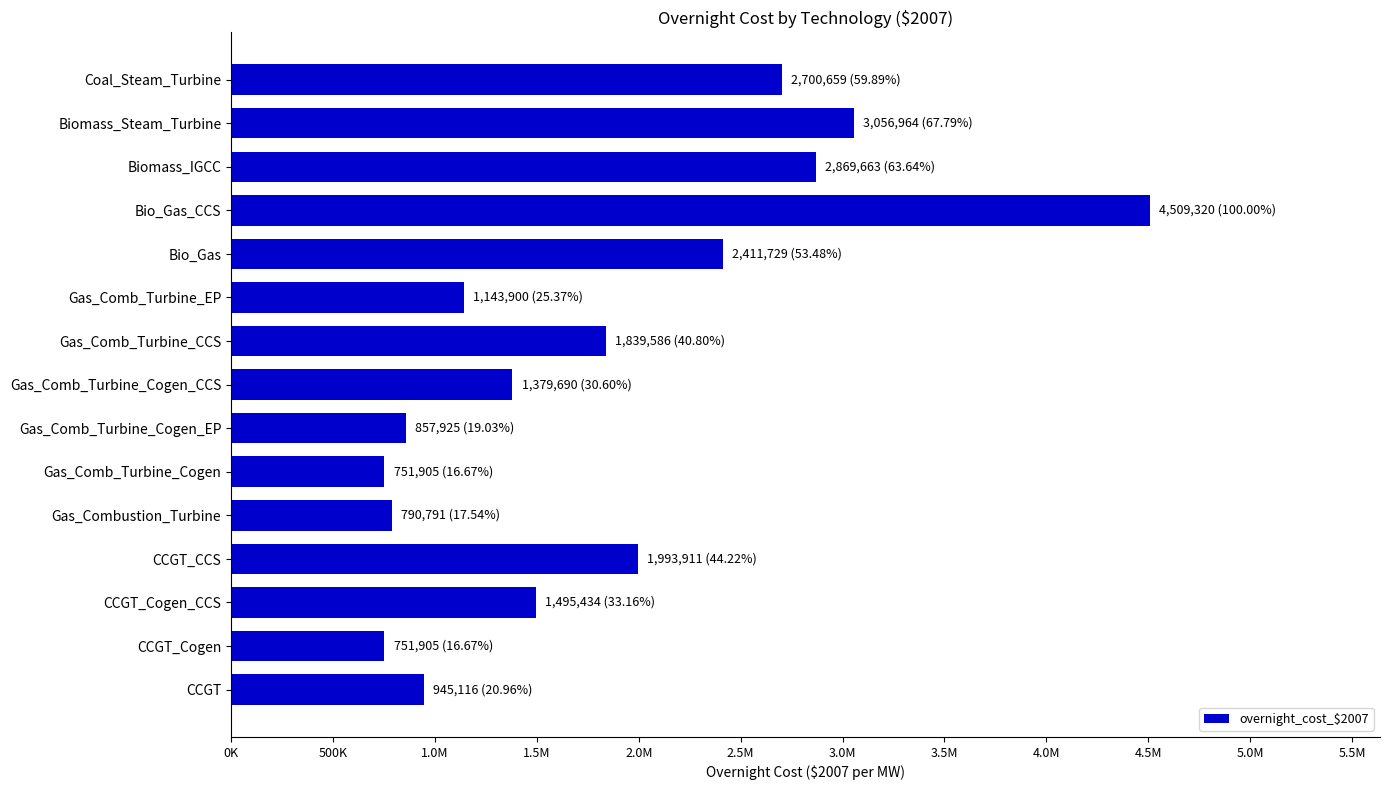

Does the chart contain any negative values?

No